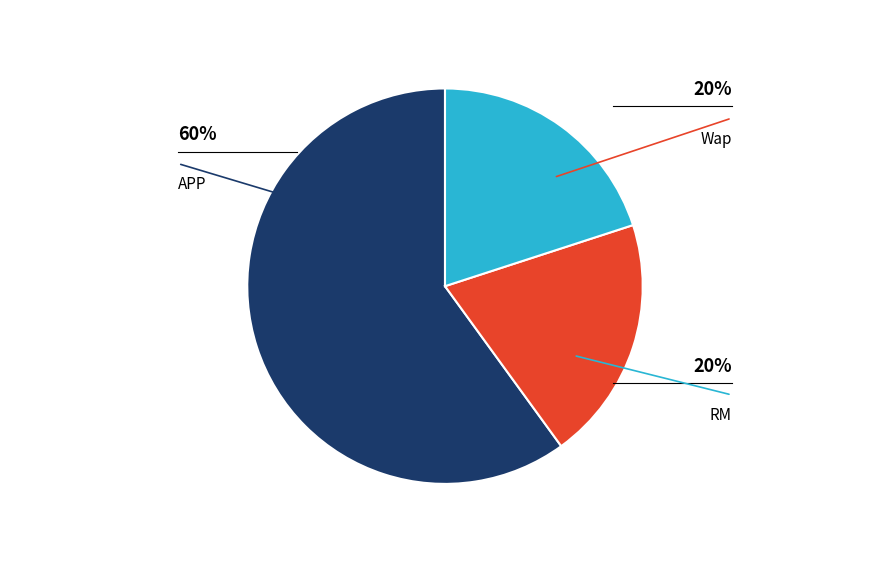

The Wap slice represents 20% of the pie. True or false?

True